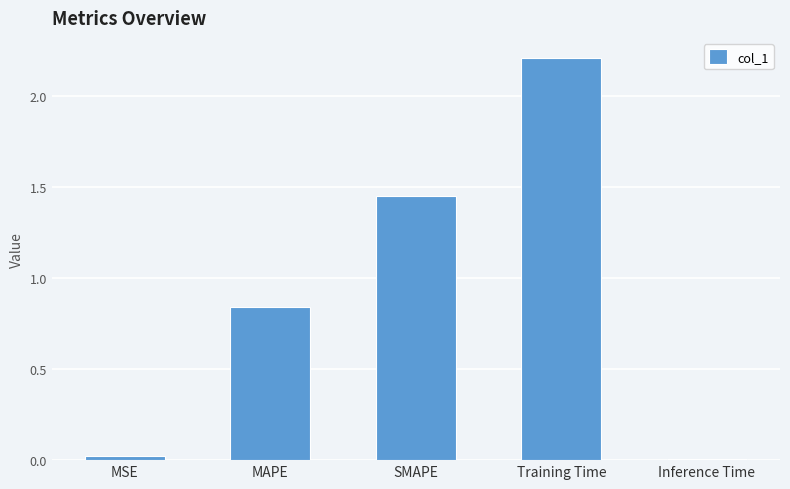

Are the bars grouped side by side (vs. stacked)?

No